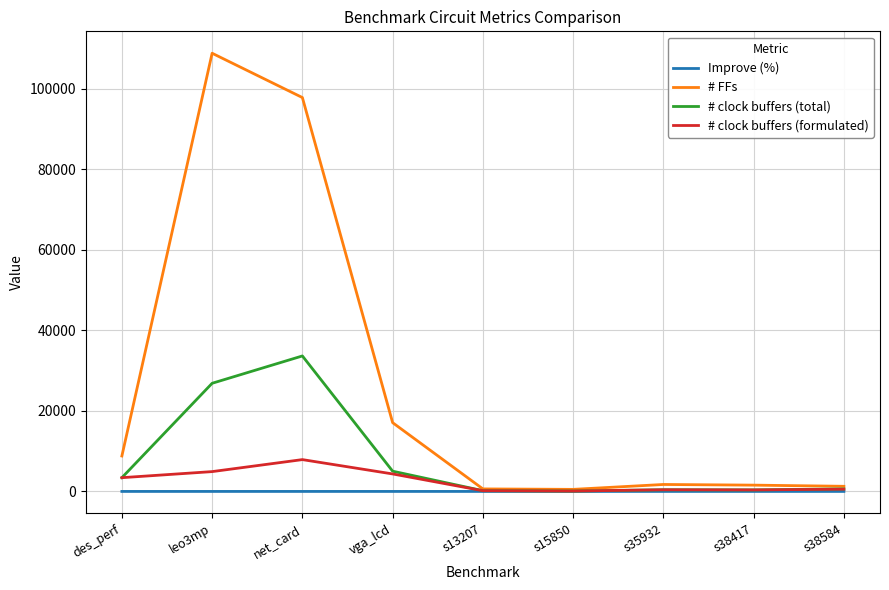

Rank the series by their maximum value, from highest to lowest.

# FFs, # clock buffers (total), # clock buffers (formulated), Improve (%)